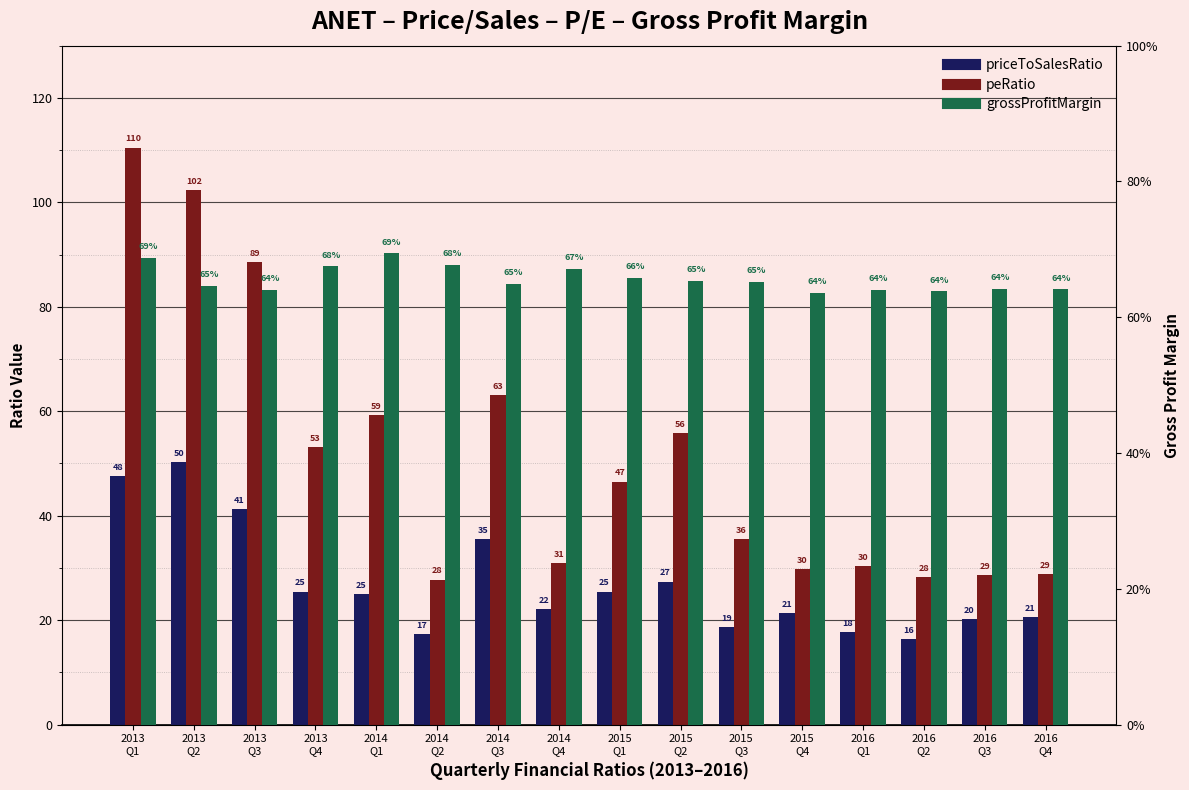

Reading left to right, extract all data points from this chart.

priceToSalesRatio: 2013
Q1=47.6	2013
Q2=50.3	2013
Q3=41.3	2013
Q4=25.5	2014
Q1=24.9	2014
Q2=17.4	2014
Q3=35.5	2014
Q4=22.1	2015
Q1=25.5	2015
Q2=27.4	2015
Q3=18.7	2015
Q4=21.3	2016
Q1=17.6	2016
Q2=16.4	2016
Q3=20.2	2016
Q4=20.6
peRatio: 2013
Q1=110.5	2013
Q2=102.4	2013
Q3=88.5	2013
Q4=53.2	2014
Q1=59.2	2014
Q2=27.8	2014
Q3=63.0	2014
Q4=30.9	2015
Q1=46.5	2015
Q2=55.8	2015
Q3=35.5	2015
Q4=29.7	2016
Q1=30.3	2016
Q2=28.2	2016
Q3=28.7	2016
Q4=28.8
grossProfitMargin: 2013
Q1=0.7	2013
Q2=0.6	2013
Q3=0.6	2013
Q4=0.7	2014
Q1=0.7	2014
Q2=0.7	2014
Q3=0.6	2014
Q4=0.7	2015
Q1=0.7	2015
Q2=0.7	2015
Q3=0.7	2015
Q4=0.6	2016
Q1=0.6	2016
Q2=0.6	2016
Q3=0.6	2016
Q4=0.6